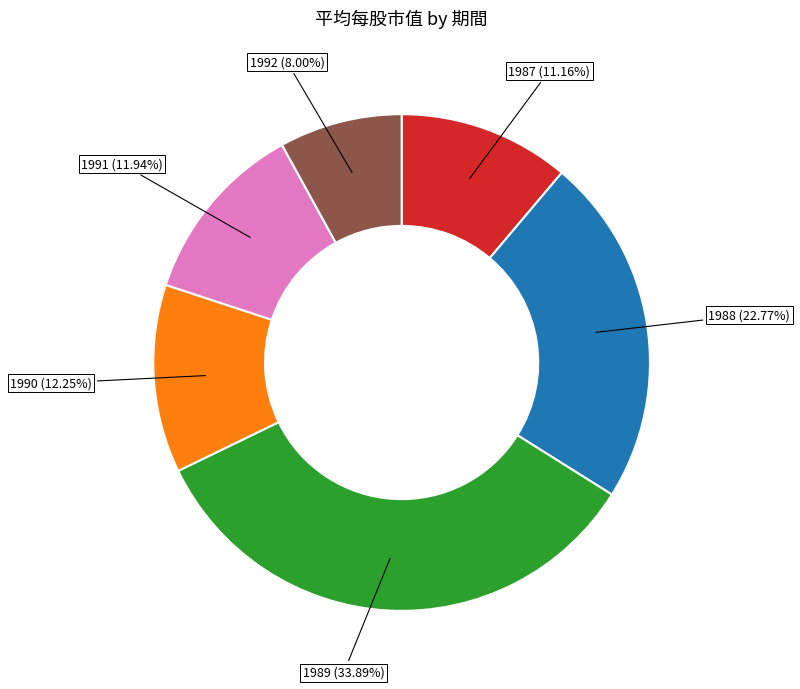

Is there a majority slice in this chart?

No